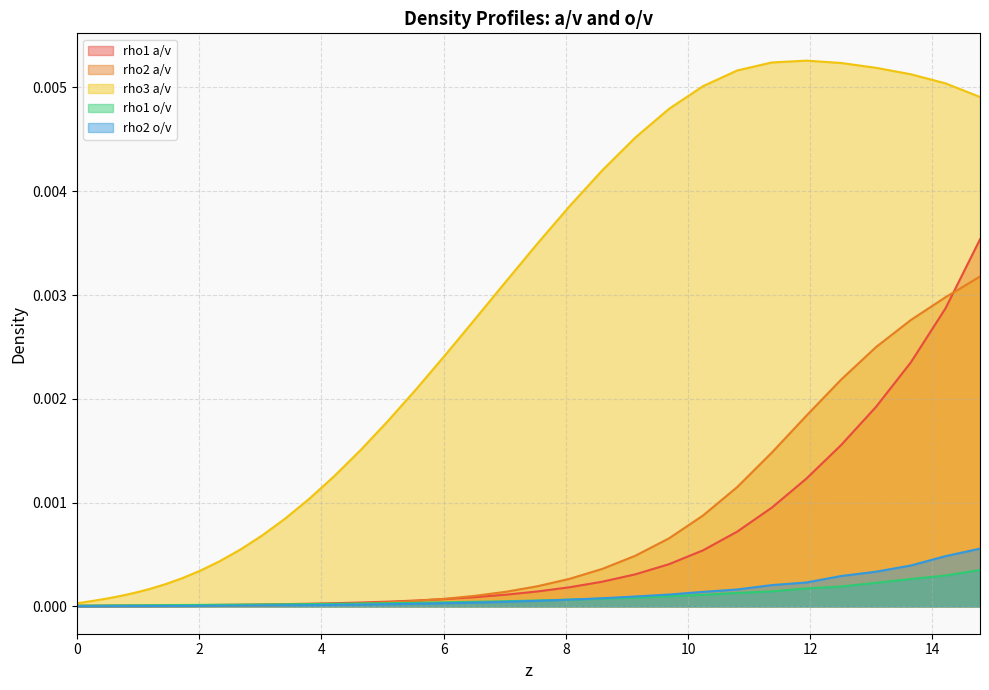

What are all the series names shown in the legend?

rho1 a/v, rho2 a/v, rho3 a/v, rho1 o/v, rho2 o/v